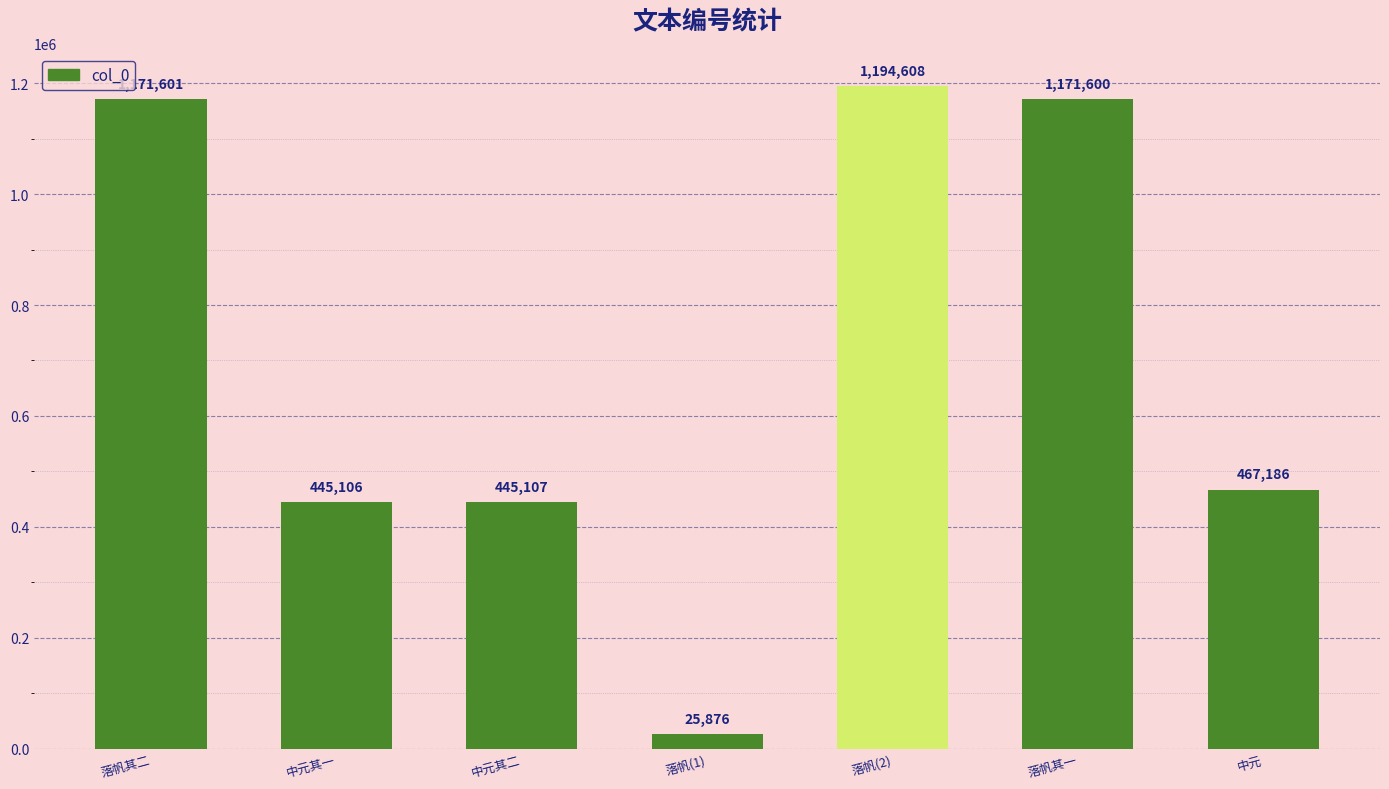

List the labels in order of value, largest first.

落帆(2), 落帆其二, 落帆其一, 中元, 中元其二, 中元其一, 落帆(1)